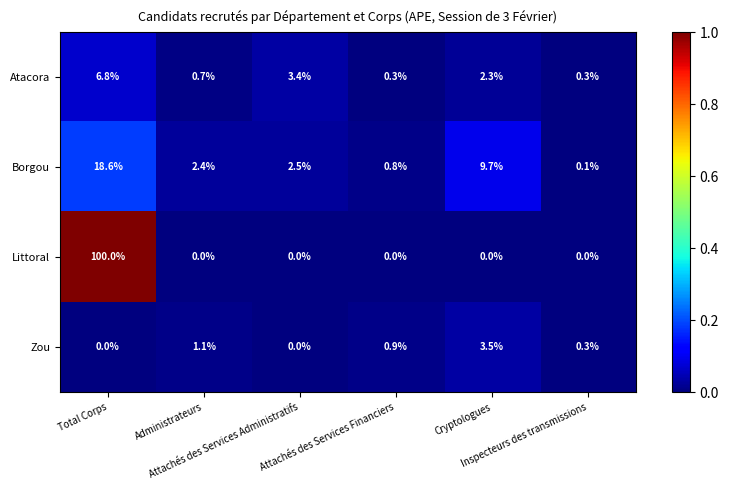

What is the maximum value shown in the chart?

100.0